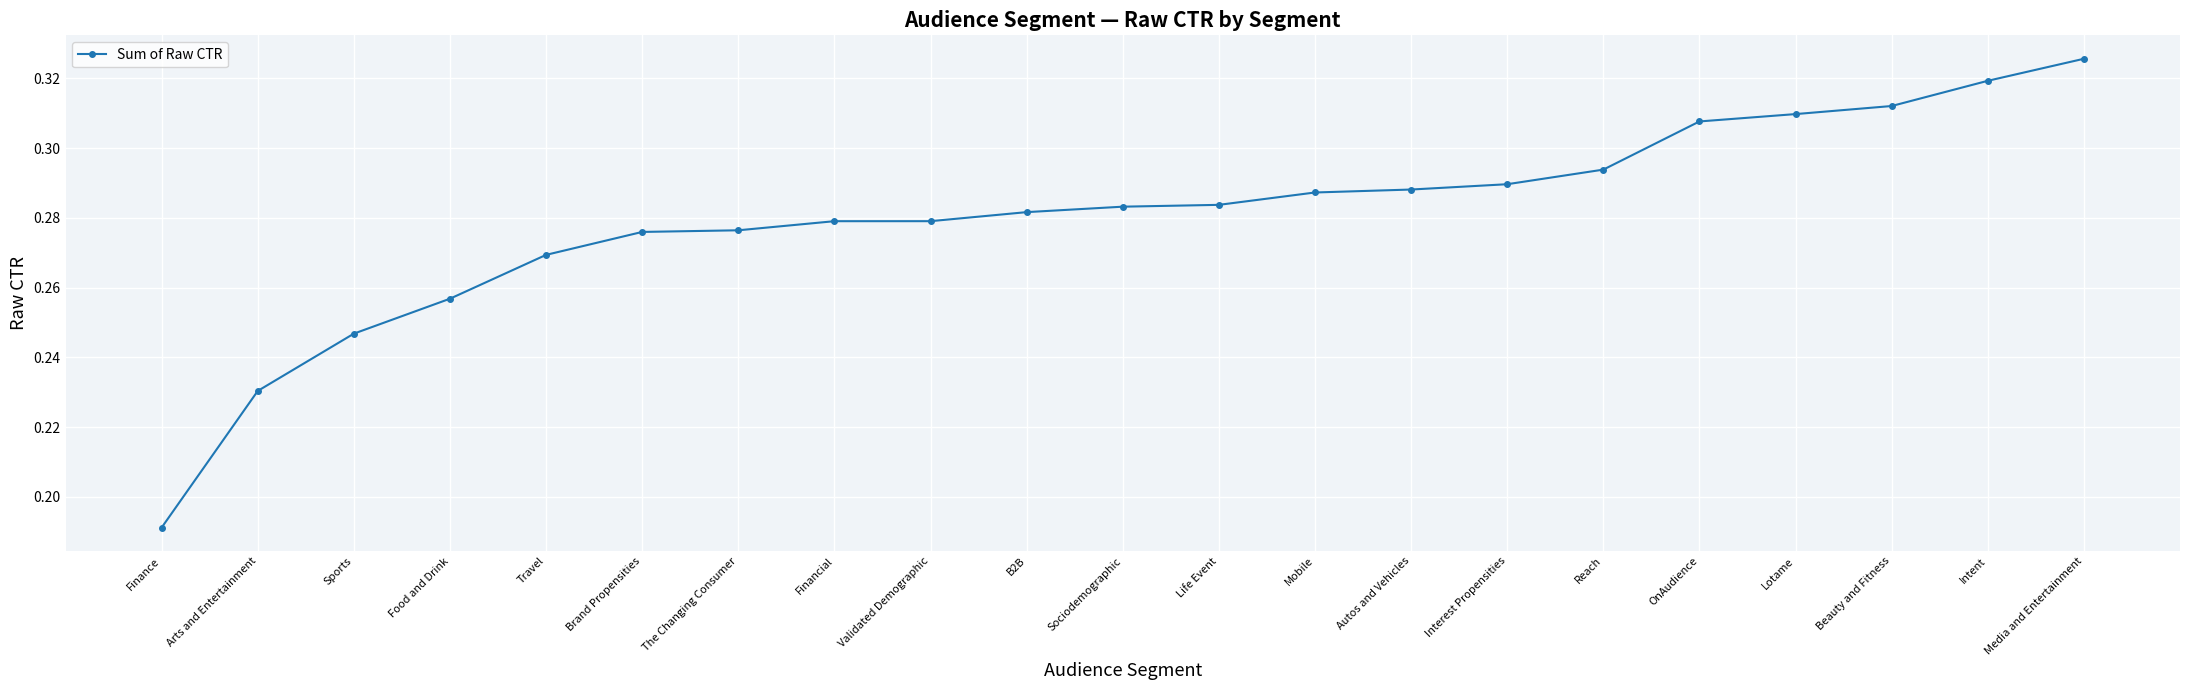

Which category has the lowest value across all series?

Finance